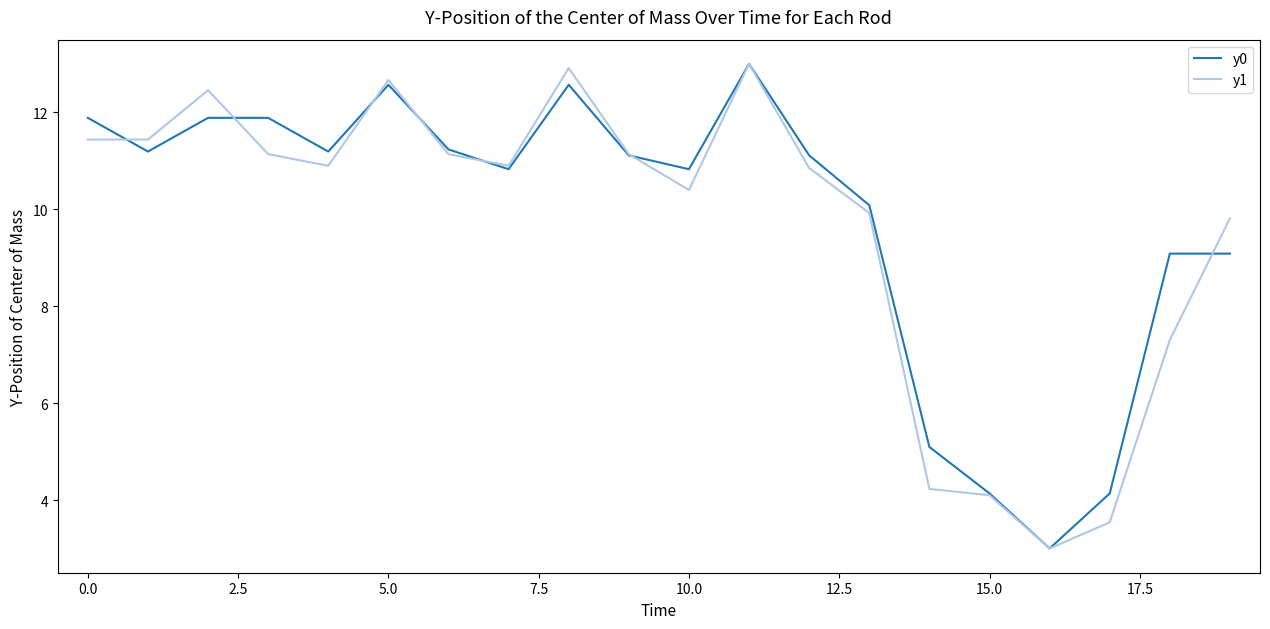

After their last crossing, which series has the higher values: y0 or y1?

y1